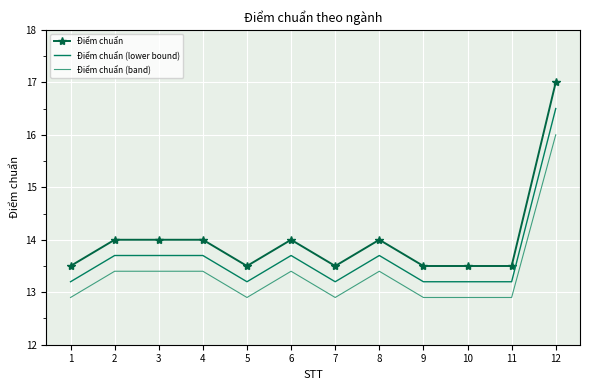

How many series are shown in this chart?

3